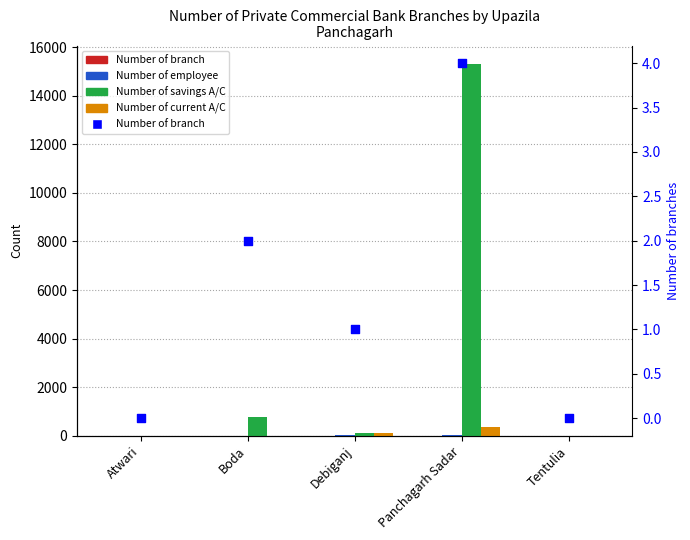

Which series contains the lowest Y value?

Number of branch